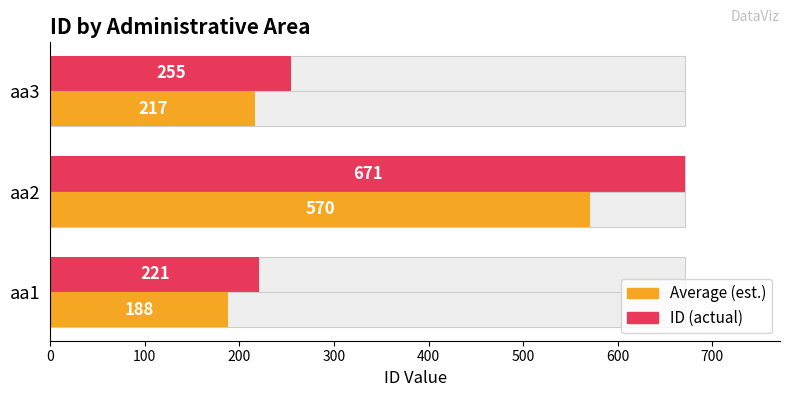

Which series has the widest spread of values?

ID (max)